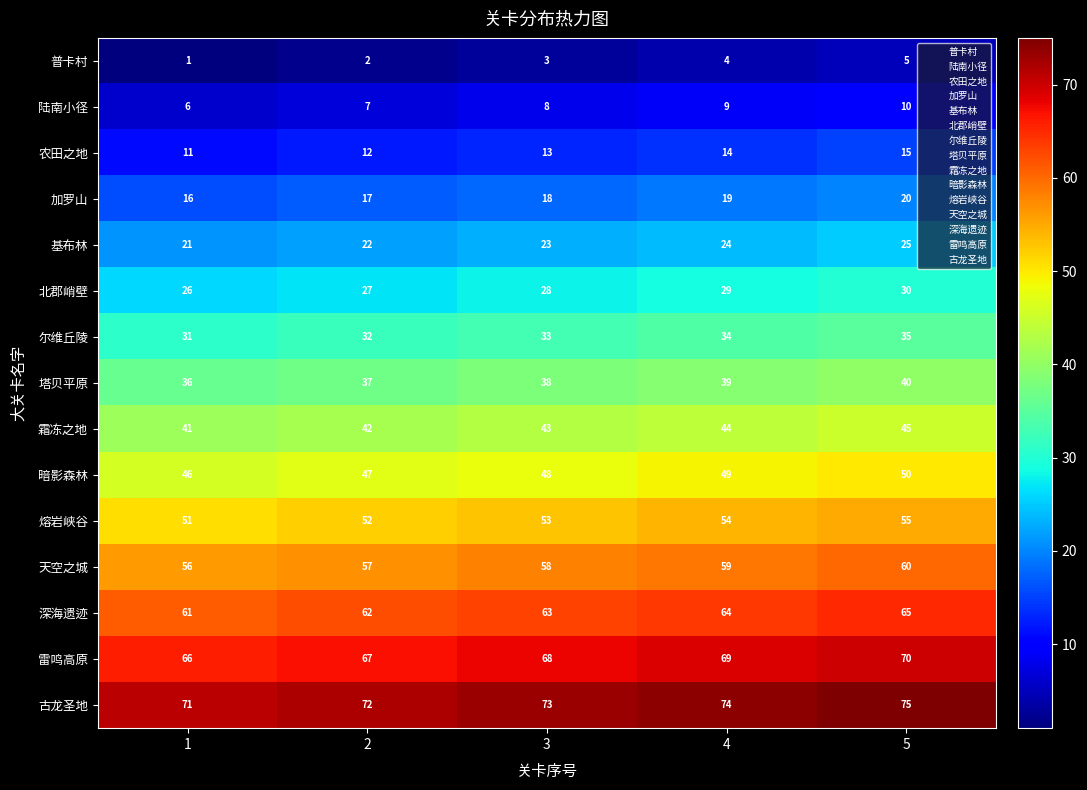

What is the spread (max minus min) of values at 5?

70